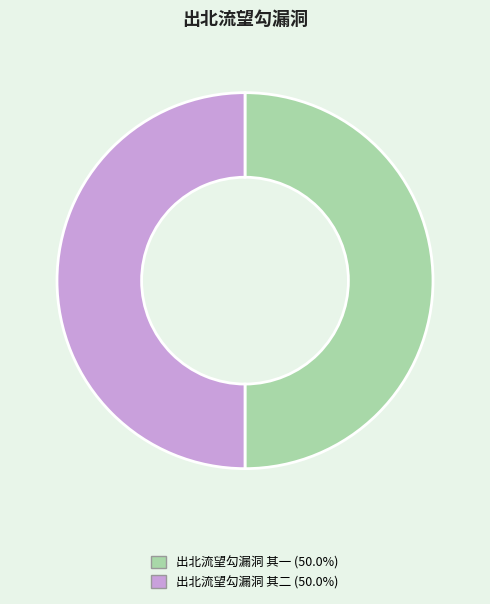

Approximately how many times larger is the value at 出北流望勾漏洞 其一 (50.0%) compared to 出北流望勾漏洞 其二 (50.0%)?

1.0